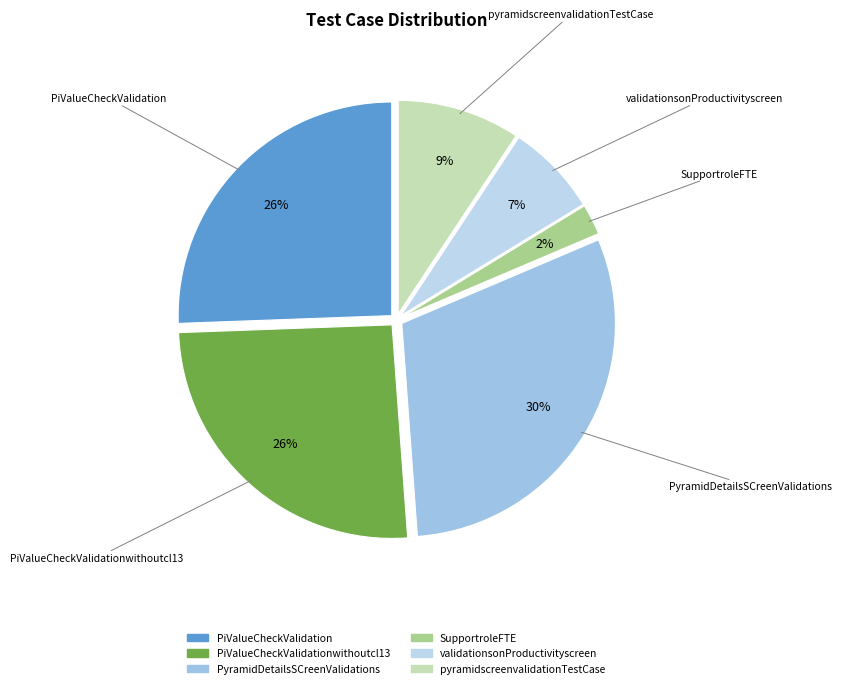

What is the largest slice in the pie chart?

PyramidDetailsSCreenValidations